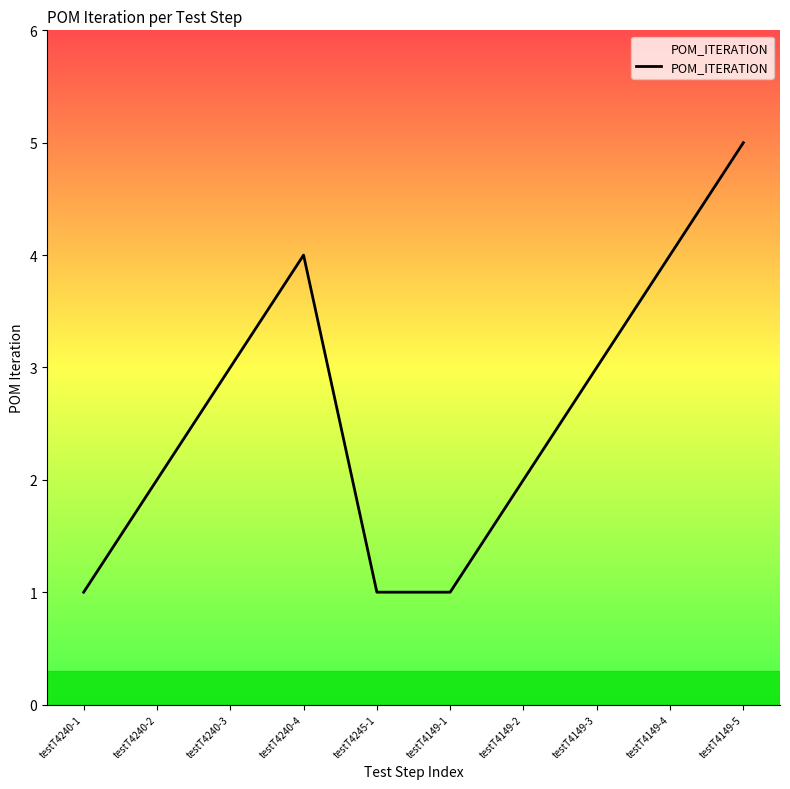

Is it true that the value at testT4240-1 is 0?

False